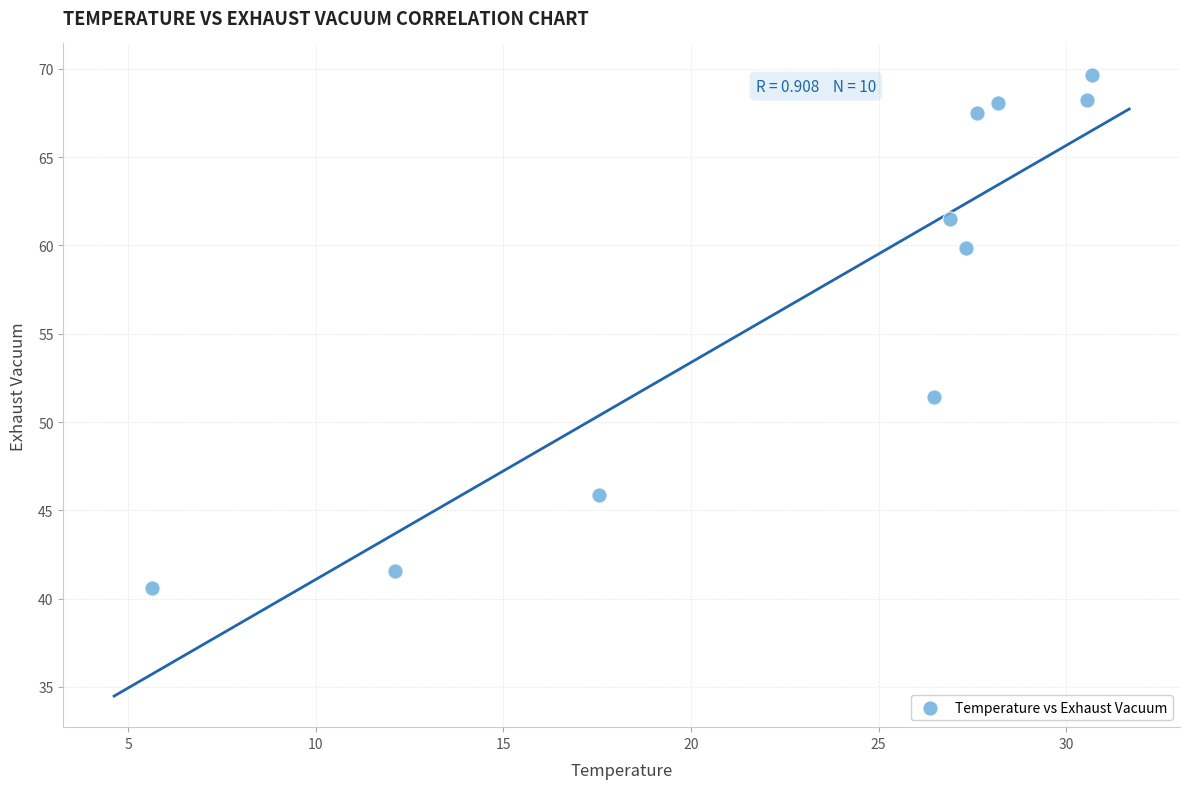

What is the average Y value?

57.4